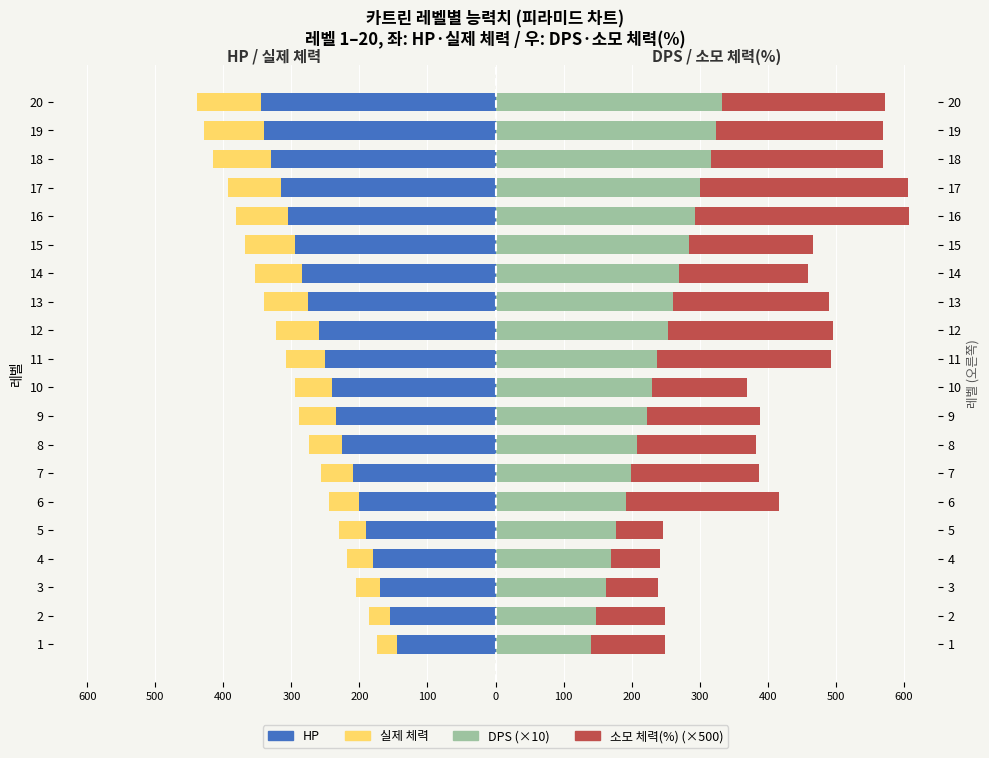

Count the number of data series in this chart.

4